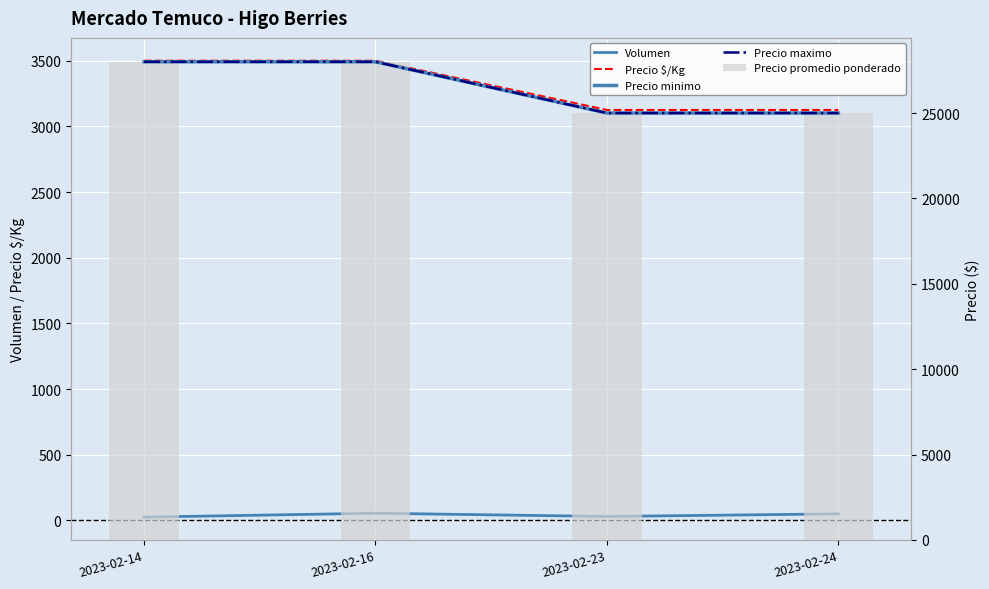

What is the difference between the second highest and minimum values in the Precio promedio ponderado series?

3000